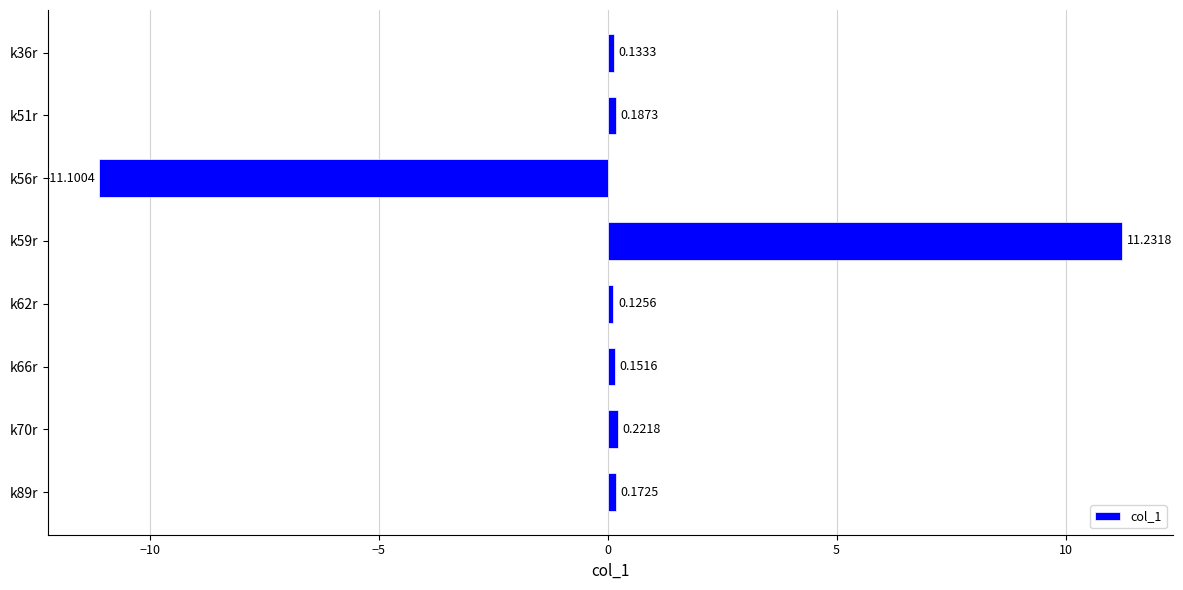

Rank the categories by value from lowest to highest.

k56r, k62r, k36r, k66r, k89r, k51r, k70r, k59r